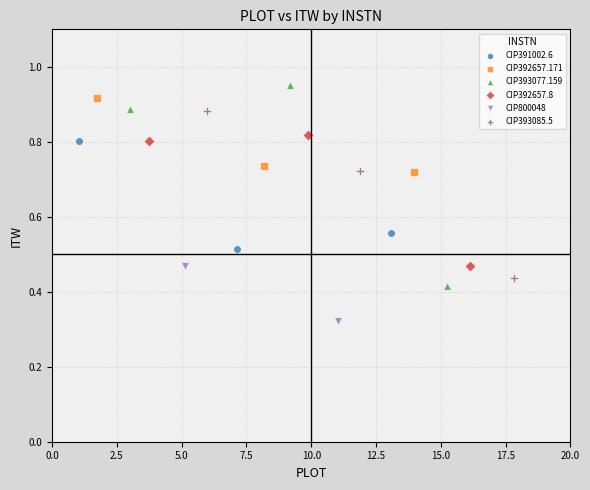

Which series reaches the maximum Y coordinate?

CIP393077.159